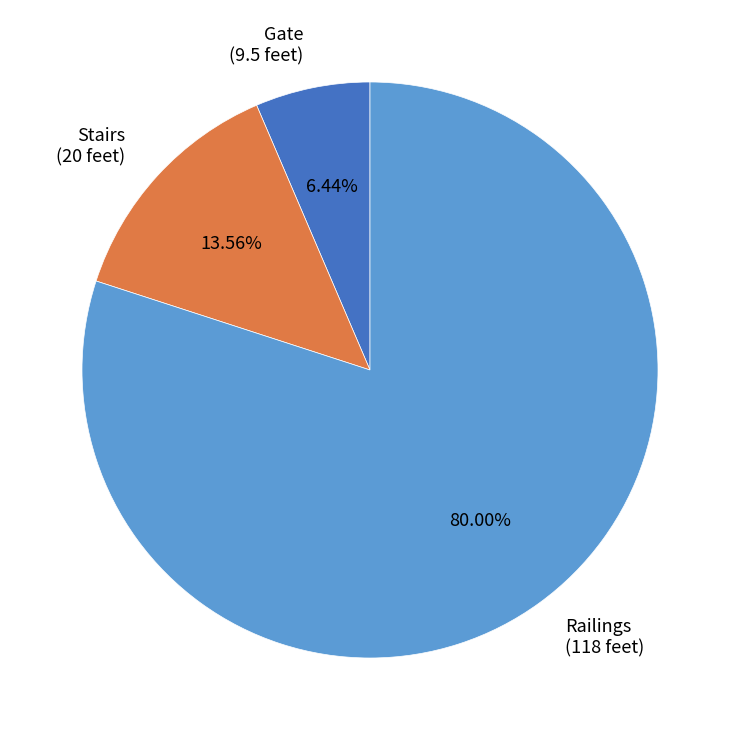

Which slice represents more than half of the pie?

Railings